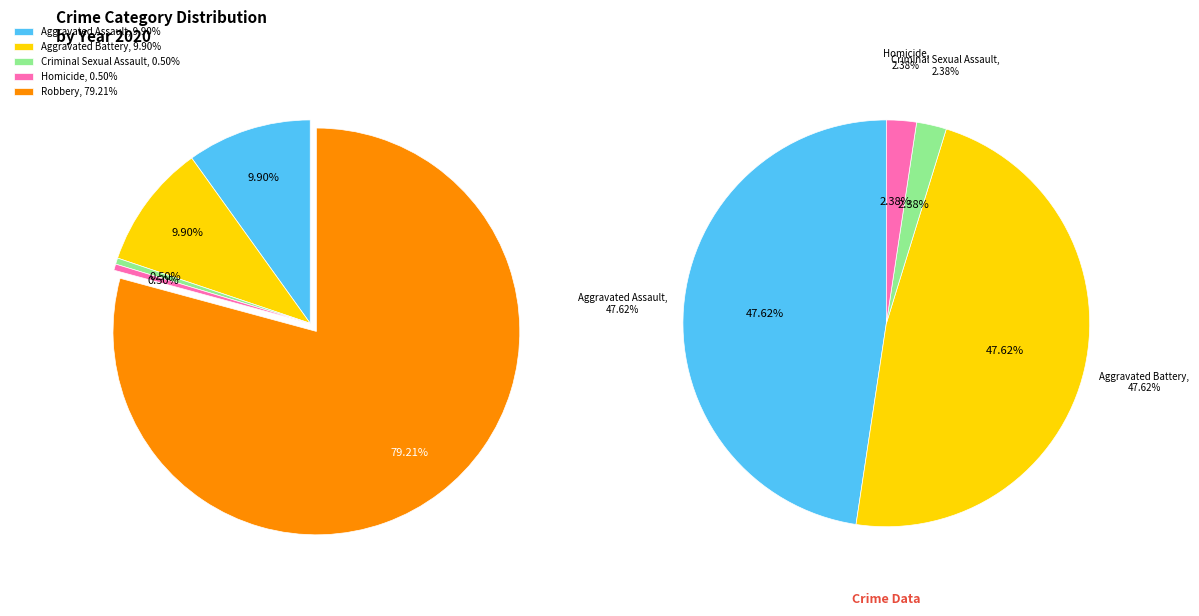

Which slice is the largest?

Robbery